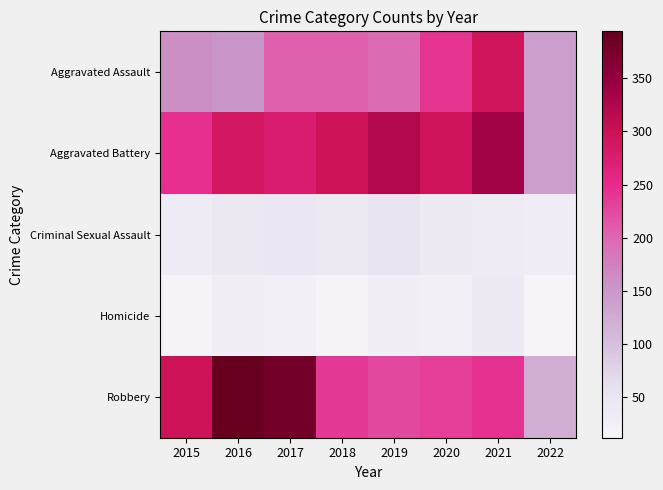

How many categories are shown in the chart?

8